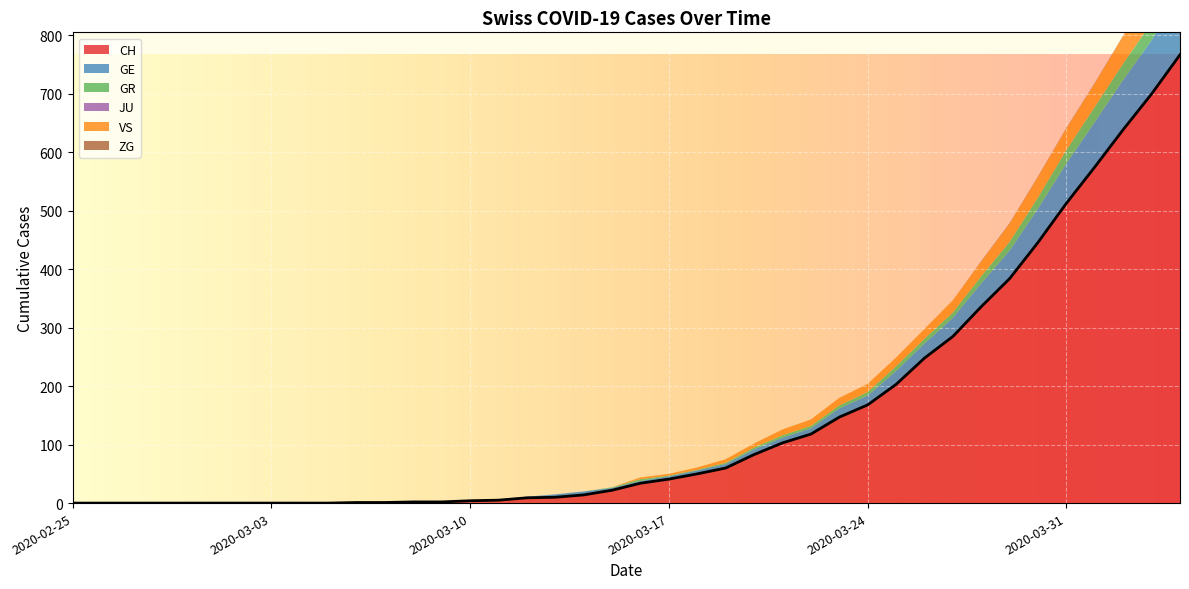

Reading left to right, list all the values displayed in this chart.

CH: 2020-02-25=0	2020-02-26=0	2020-02-27=0	2020-02-28=0	2020-02-29=0	2020-03-01=0	2020-03-02=0	2020-03-03=0	2020-03-04=0	2020-03-05=0	2020-03-06=1	2020-03-07=1	2020-03-08=2	2020-03-09=2	2020-03-10=4	2020-03-11=5	2020-03-12=9	2020-03-13=10	2020-03-14=14	2020-03-15=22	2020-03-16=34	2020-03-17=41	2020-03-18=50	2020-03-19=60	2020-03-20=83	2020-03-21=103	2020-03-22=118	2020-03-23=147	2020-03-24=168	2020-03-25=203	2020-03-26=248	2020-03-27=285	2020-03-28=336	2020-03-29=384	2020-03-30=446	2020-03-31=513	2020-04-01=575	2020-04-02=639	2020-04-03=700	2020-04-04=767
GE: 2020-02-25=0	2020-02-26=0	2020-02-27=0	2020-02-28=0	2020-02-29=0	2020-03-01=0	2020-03-02=0	2020-03-03=0	2020-03-04=0	2020-03-05=0	2020-03-06=0	2020-03-07=0	2020-03-08=0	2020-03-09=0	2020-03-10=1	2020-03-11=1	2020-03-12=2	2020-03-13=5	2020-03-14=6	2020-03-15=4	2020-03-16=4	2020-03-17=5	2020-03-18=6	2020-03-19=7	2020-03-20=9	2020-03-21=9	2020-03-22=10	2020-03-23=15	2020-03-24=16	2020-03-25=23	2020-03-26=25	2020-03-27=32	2020-03-28=40	2020-03-29=48	2020-03-30=58	2020-03-31=68	2020-04-01=77	2020-04-02=85	2020-04-03=92	2020-04-04=106
GR: 2020-02-25=0	2020-02-26=0	2020-02-27=0	2020-02-28=0	2020-02-29=0	2020-03-01=0	2020-03-02=0	2020-03-03=0	2020-03-04=0	2020-03-05=0	2020-03-06=0	2020-03-07=0	2020-03-08=0	2020-03-09=0	2020-03-10=0	2020-03-11=0	2020-03-12=0	2020-03-13=0	2020-03-14=0	2020-03-15=1	2020-03-16=3	2020-03-17=1	2020-03-18=1	2020-03-19=2	2020-03-20=3	2020-03-21=4	2020-03-22=4	2020-03-23=5	2020-03-24=6	2020-03-25=8	2020-03-26=8	2020-03-27=9	2020-03-28=12	2020-03-29=15	2020-03-30=19	2020-03-31=23	2020-04-01=26	2020-04-02=28	2020-04-03=30	2020-04-04=30
JU: 2020-02-25=0	2020-02-26=0	2020-02-27=0	2020-02-28=0	2020-02-29=0	2020-03-01=0	2020-03-02=0	2020-03-03=0	2020-03-04=0	2020-03-05=0	2020-03-06=0	2020-03-07=0	2020-03-08=0	2020-03-09=0	2020-03-10=0	2020-03-11=0	2020-03-12=0	2020-03-13=0	2020-03-14=0	2020-03-15=0	2020-03-16=0	2020-03-17=0	2020-03-18=0	2020-03-19=0	2020-03-20=0	2020-03-21=0	2020-03-22=0	2020-03-23=0	2020-03-24=0	2020-03-25=0	2020-03-26=0	2020-03-27=0	2020-03-28=0	2020-03-29=0	2020-03-30=0	2020-03-31=0	2020-04-01=0	2020-04-02=0	2020-04-03=0	2020-04-04=0
VS: 2020-02-25=0	2020-02-26=0	2020-02-27=0	2020-02-28=0	2020-02-29=0	2020-03-01=0	2020-03-02=0	2020-03-03=0	2020-03-04=0	2020-03-05=0	2020-03-06=0	2020-03-07=0	2020-03-08=0	2020-03-09=0	2020-03-10=0	2020-03-11=0	2020-03-12=0	2020-03-13=0	2020-03-14=0	2020-03-15=0	2020-03-16=3	2020-03-17=3	2020-03-18=4	2020-03-19=6	2020-03-20=7	2020-03-21=10	2020-03-22=11	2020-03-23=13	2020-03-24=14	2020-03-25=15	2020-03-26=17	2020-03-27=21	2020-03-28=25	2020-03-29=31	2020-03-30=35	2020-03-31=37	2020-04-01=40	2020-04-02=47	2020-04-03=51	2020-04-04=53
ZG: 2020-02-25=0	2020-02-26=0	2020-02-27=0	2020-02-28=0	2020-02-29=0	2020-03-01=0	2020-03-02=0	2020-03-03=0	2020-03-04=0	2020-03-05=0	2020-03-06=0	2020-03-07=0	2020-03-08=0	2020-03-09=0	2020-03-10=0	2020-03-11=0	2020-03-12=0	2020-03-13=0	2020-03-14=0	2020-03-15=0	2020-03-16=0	2020-03-17=0	2020-03-18=0	2020-03-19=0	2020-03-20=0	2020-03-21=0	2020-03-22=0	2020-03-23=0	2020-03-24=0	2020-03-25=0	2020-03-26=0	2020-03-27=0	2020-03-28=1	2020-03-29=1	2020-03-30=1	2020-03-31=1	2020-04-01=1	2020-04-02=1	2020-04-03=1	2020-04-04=2